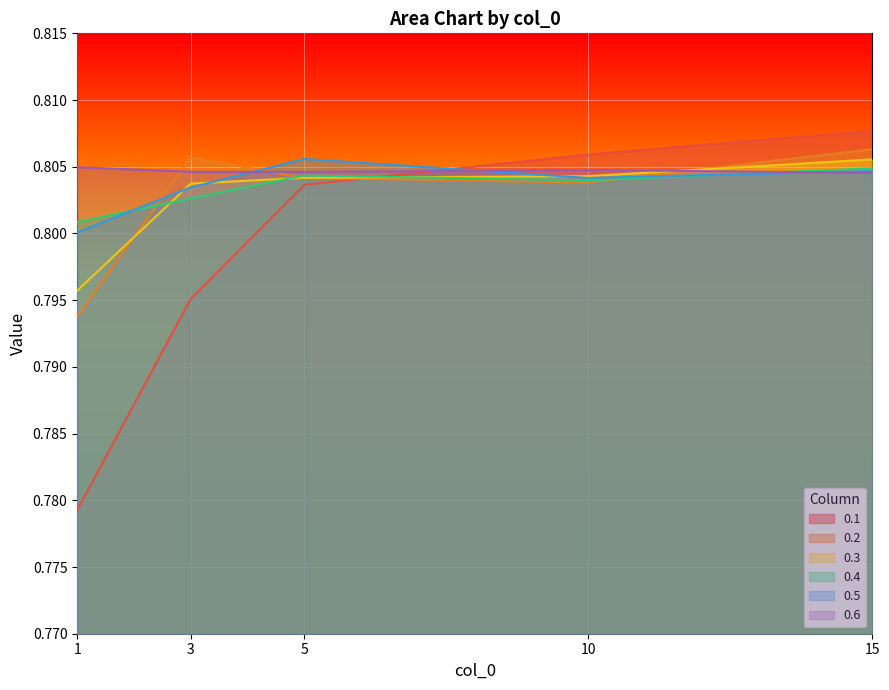

Is the value of 0.3 at 3 greater than the value of 0.1 at 1?

Yes